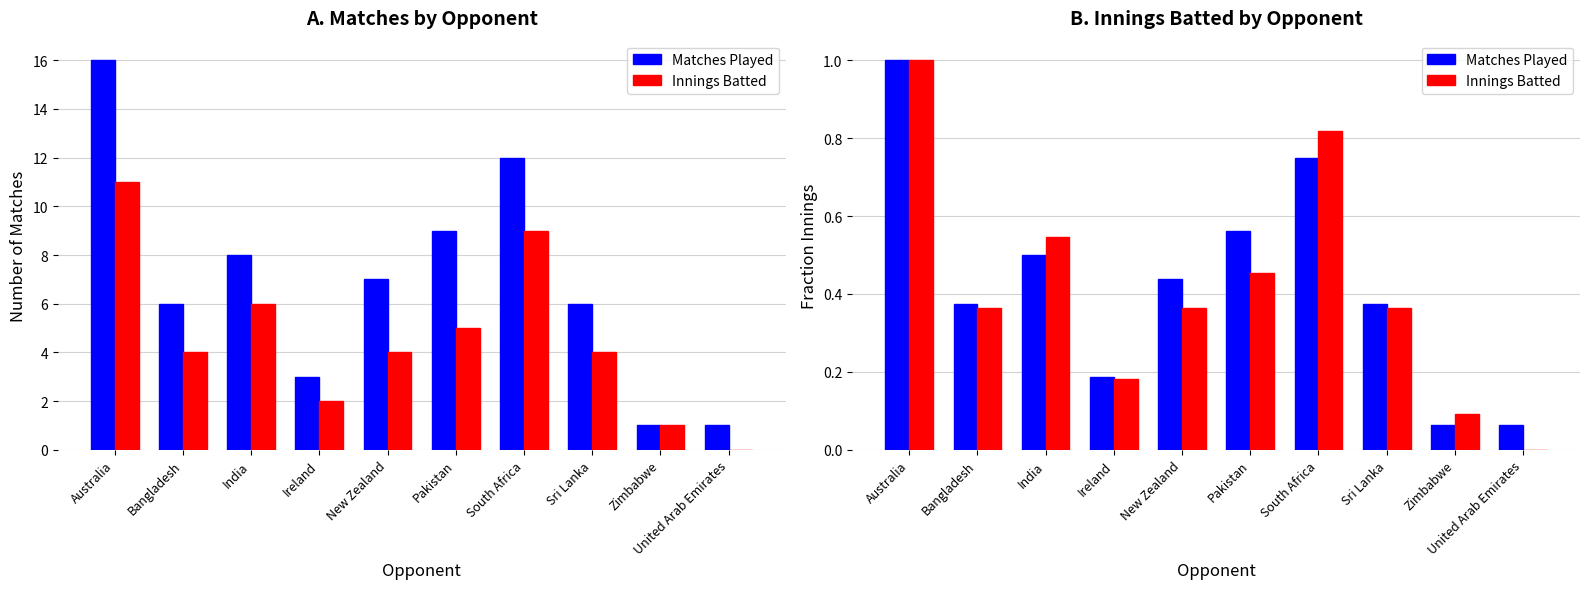

Reading left to right, what are all the values shown in this chart?

Matches Played: Australia=1.0	Bangladesh=0.4	India=0.5	Ireland=0.2	New Zealand=0.4	Pakistan=0.6	South Africa=0.8	Sri Lanka=0.4	Zimbabwe=0.1	United Arab Emirates=0.1
Innings Batted: Australia=1.0	Bangladesh=0.4	India=0.5	Ireland=0.2	New Zealand=0.4	Pakistan=0.5	South Africa=0.8	Sri Lanka=0.4	Zimbabwe=0.1	United Arab Emirates=0.0